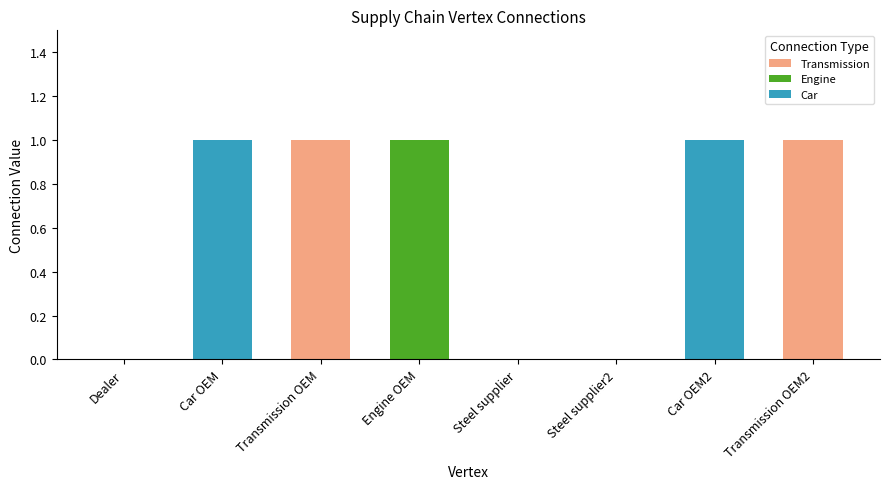

How many categories are shown in the chart?

8